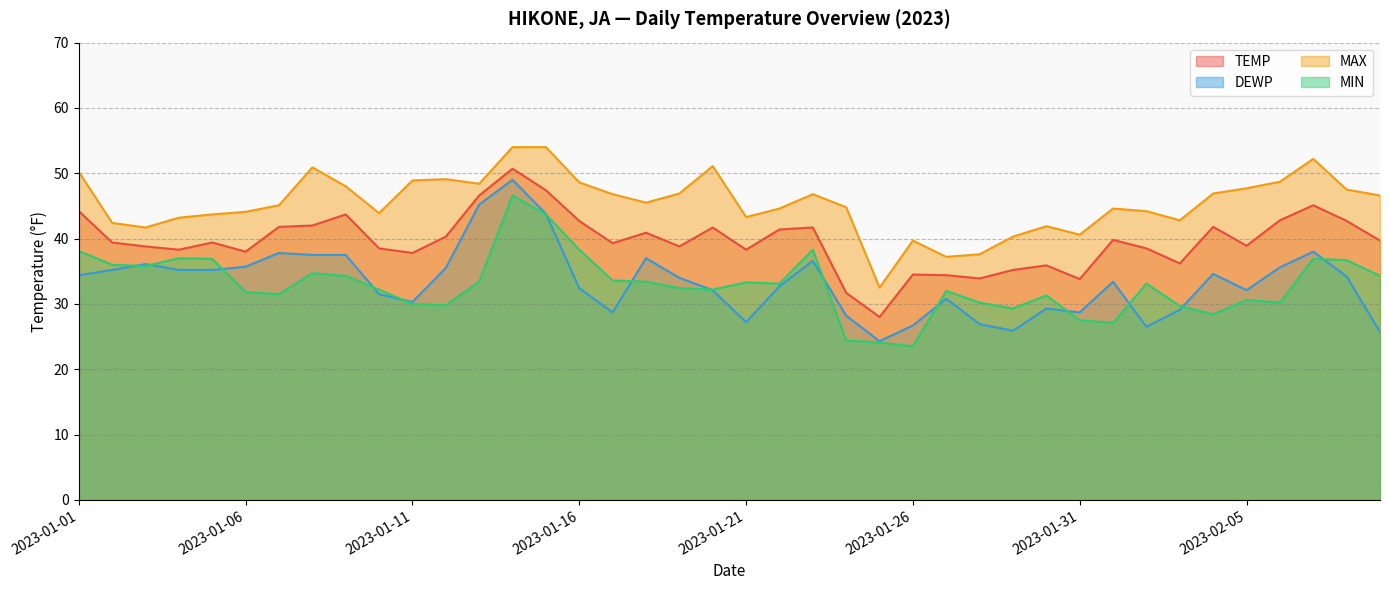

True or false: MIN has more than 2 interior local peaks.

True